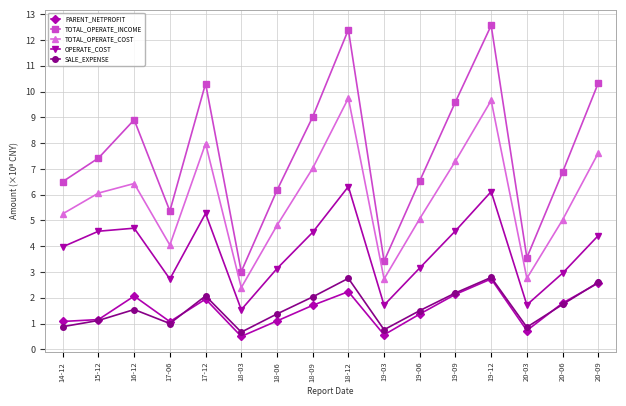

What is the smallest value displayed?

0.5